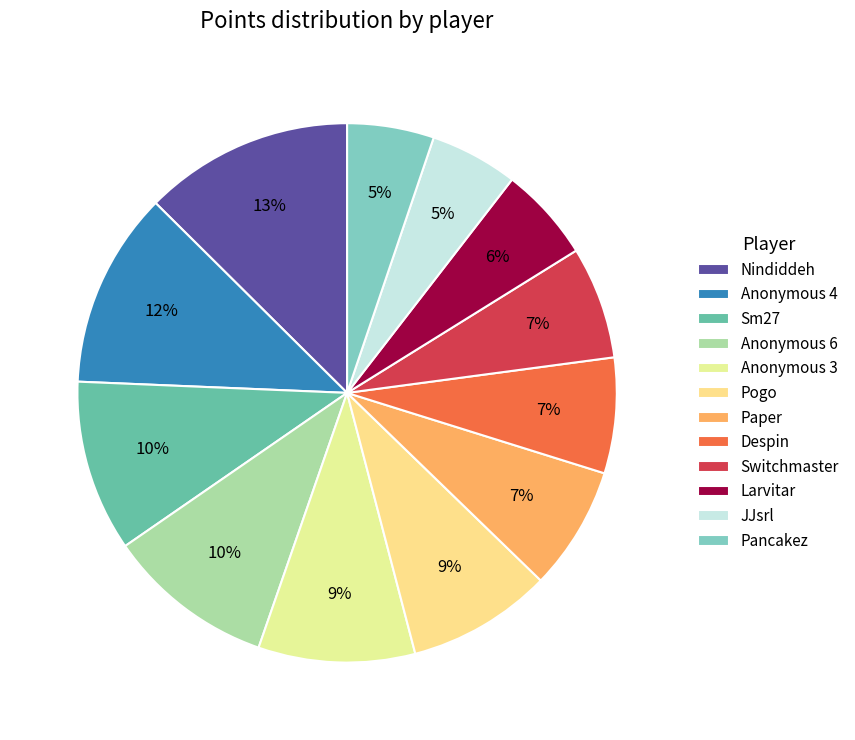

How many segments does this pie chart have?

12